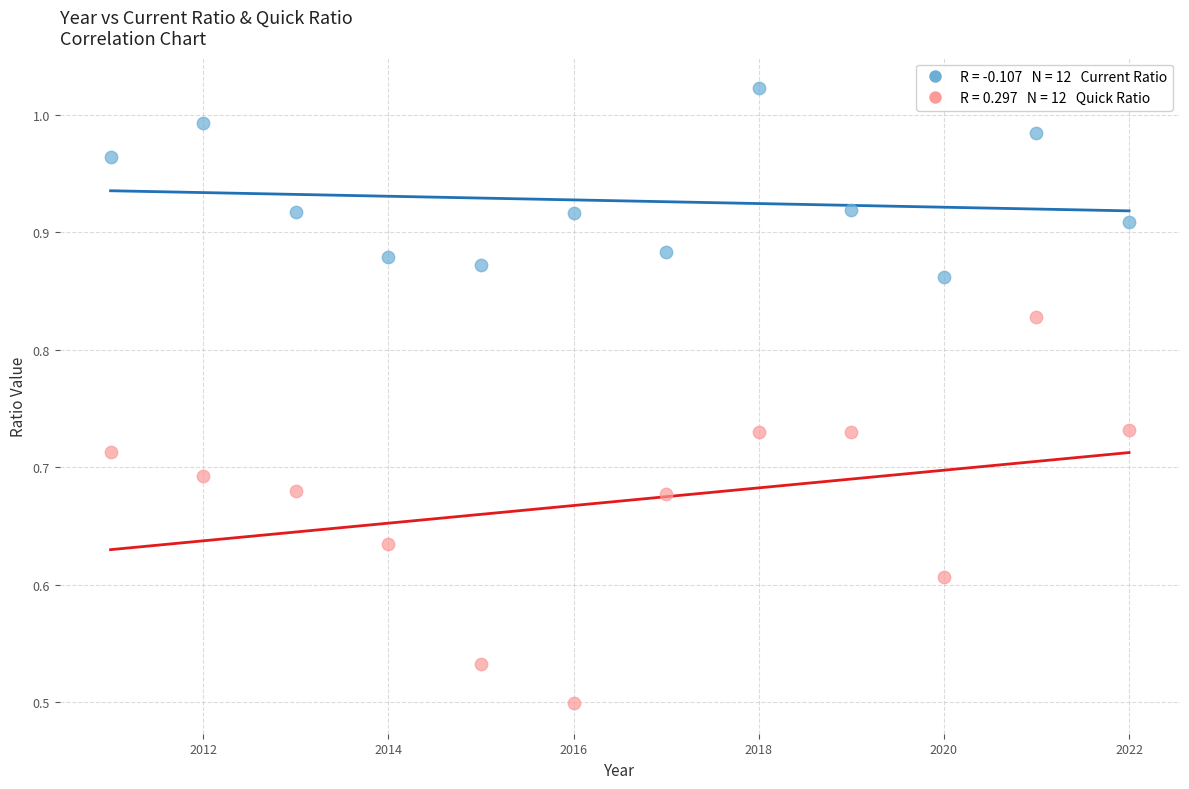

Count the number of points in this scatter plot.

24